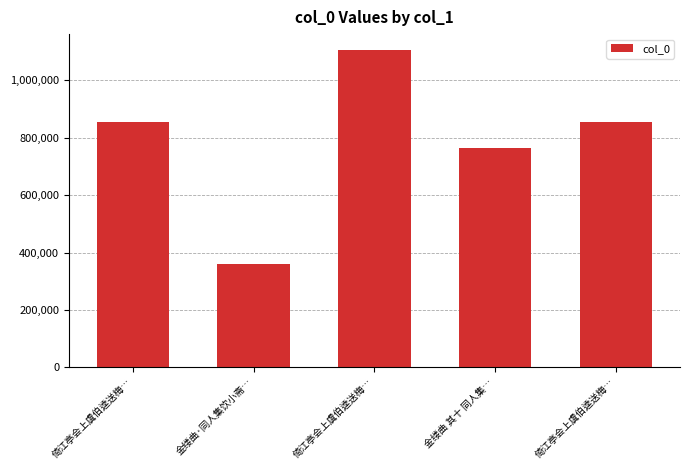

At which category does the chart reach its peak across all series?

倚江亭会上虞伯逵送梅…